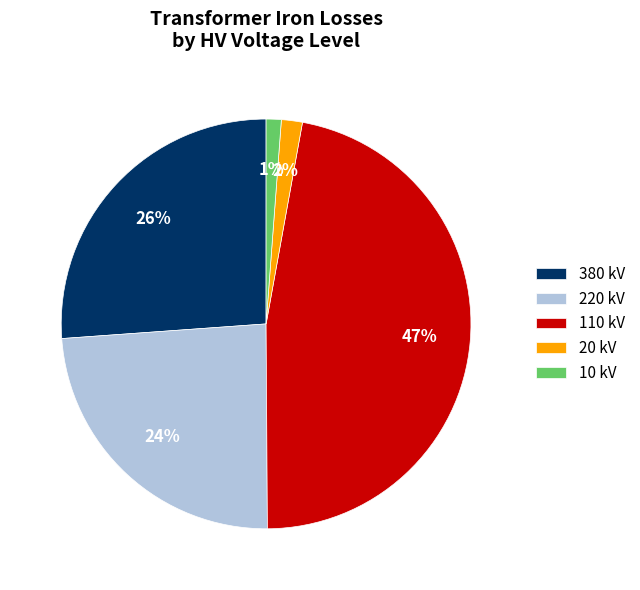

What percentage is the 220 slice, to the nearest percent?

24%